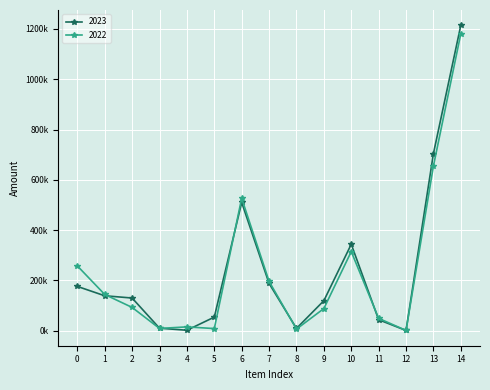

True or false: 2022 and 2023 cross at least once.

True